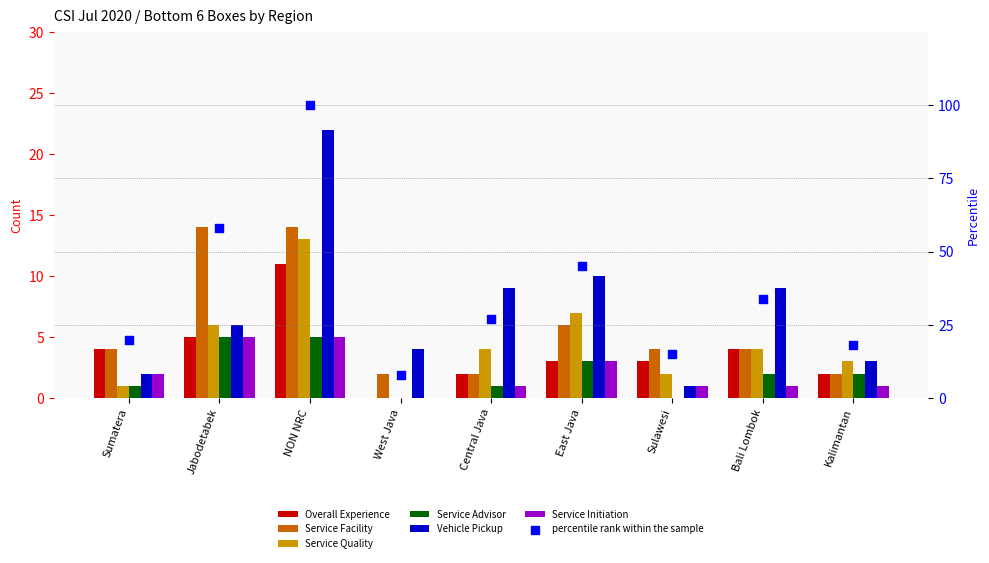

At how many categories does at least one series exceed 4?

5